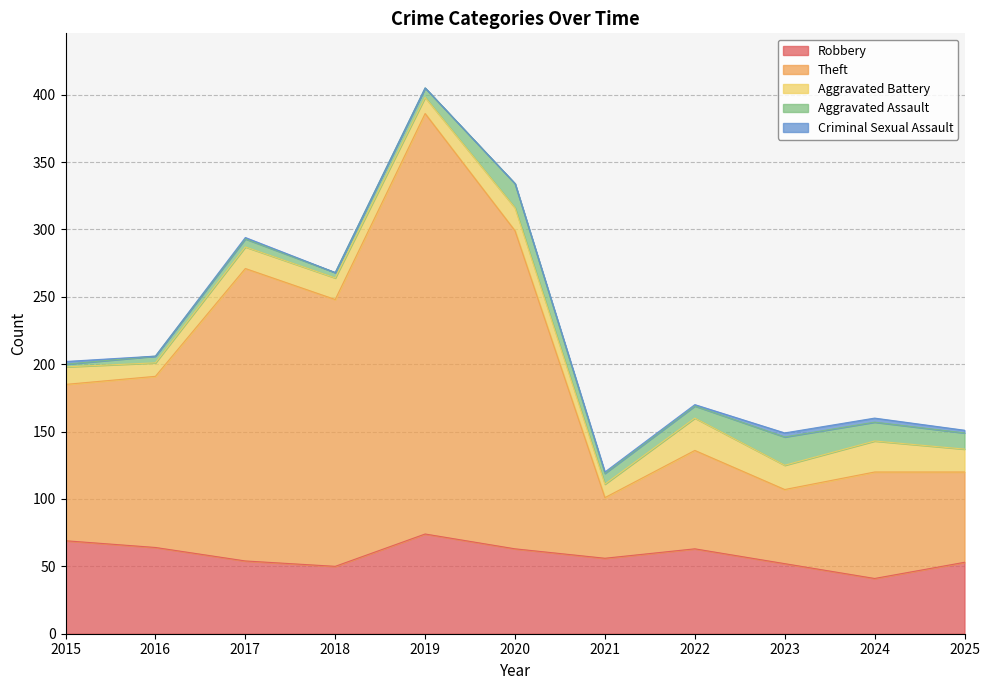

How many Criminal Sexual Assault values are between 0 and 2?

9